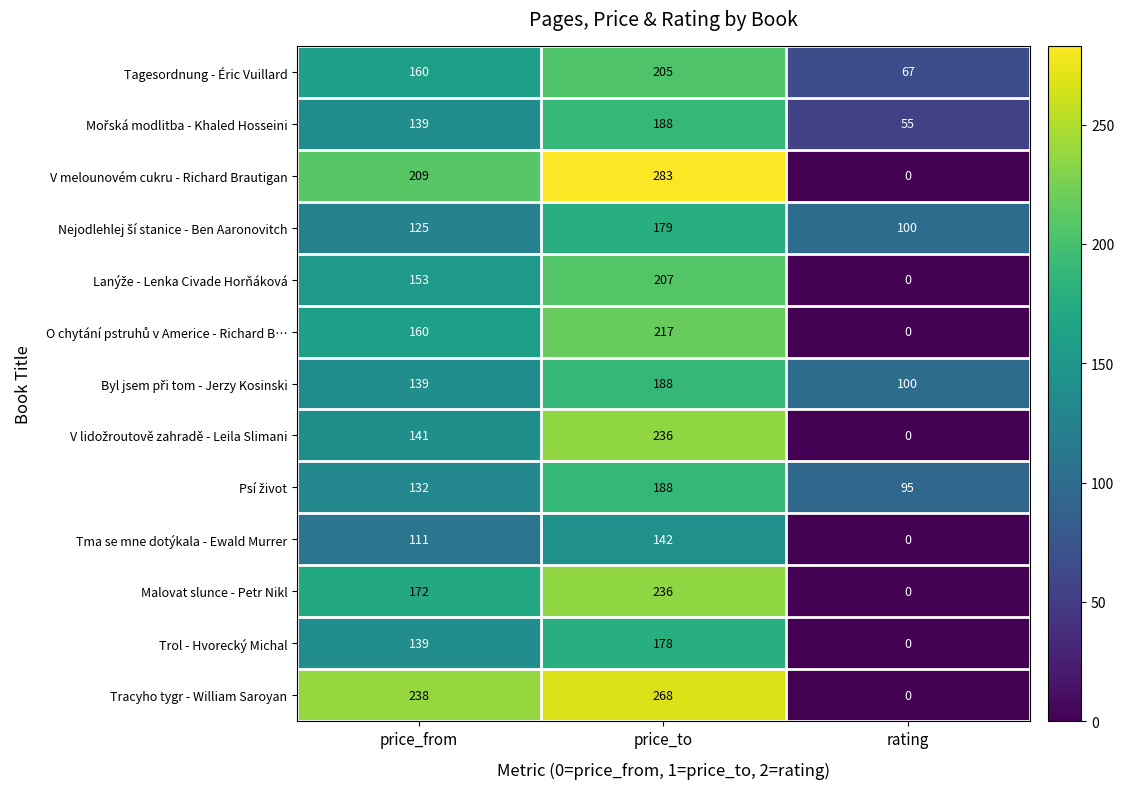

Which series has the widest spread of values?

V melounovém cukru - Richard Brautigan